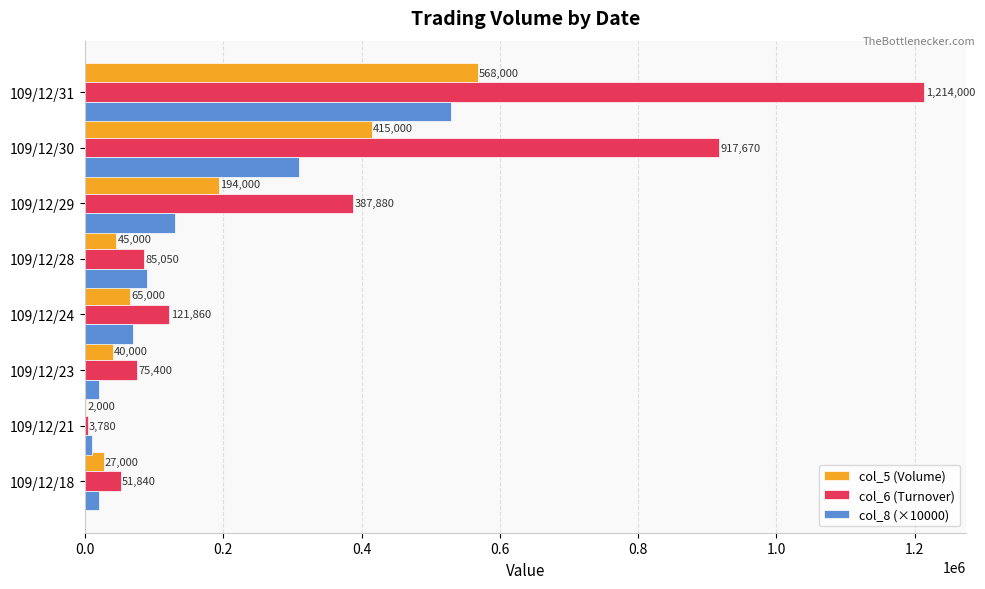

Count the number of categories in the chart.

8